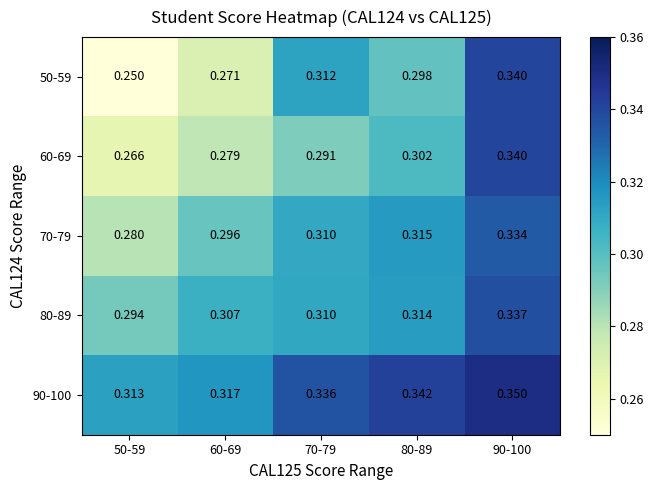

Is the value of 60-69 at 50-59 greater than the value of 70-79 at 90-100?

No